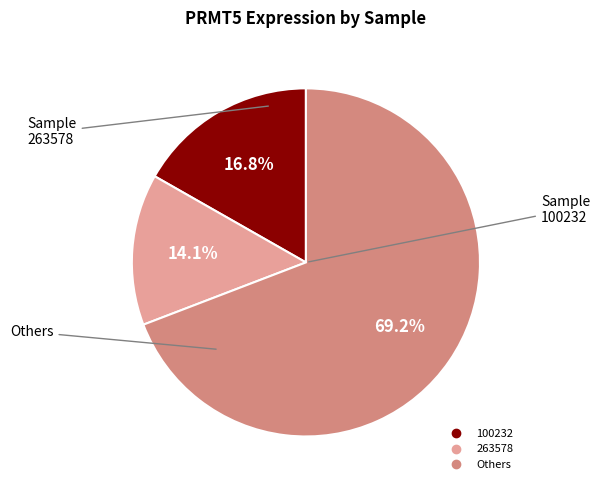

Is there a majority slice in this chart?

Yes